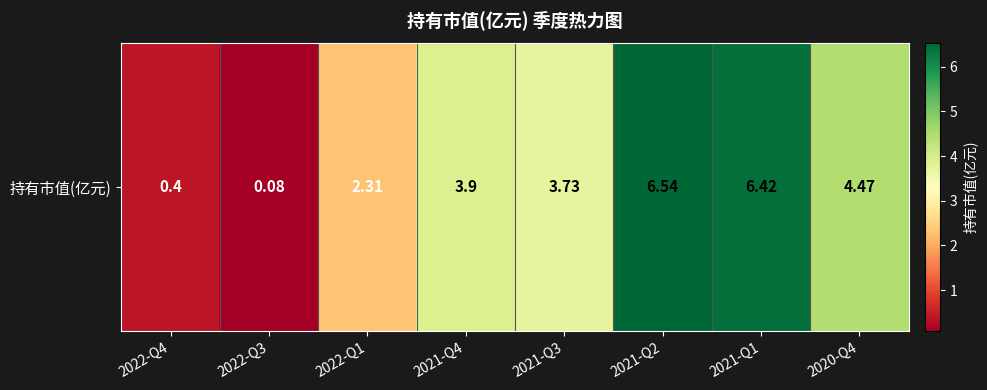

True or false: the data shows 2.3 at 2020-Q4.

False